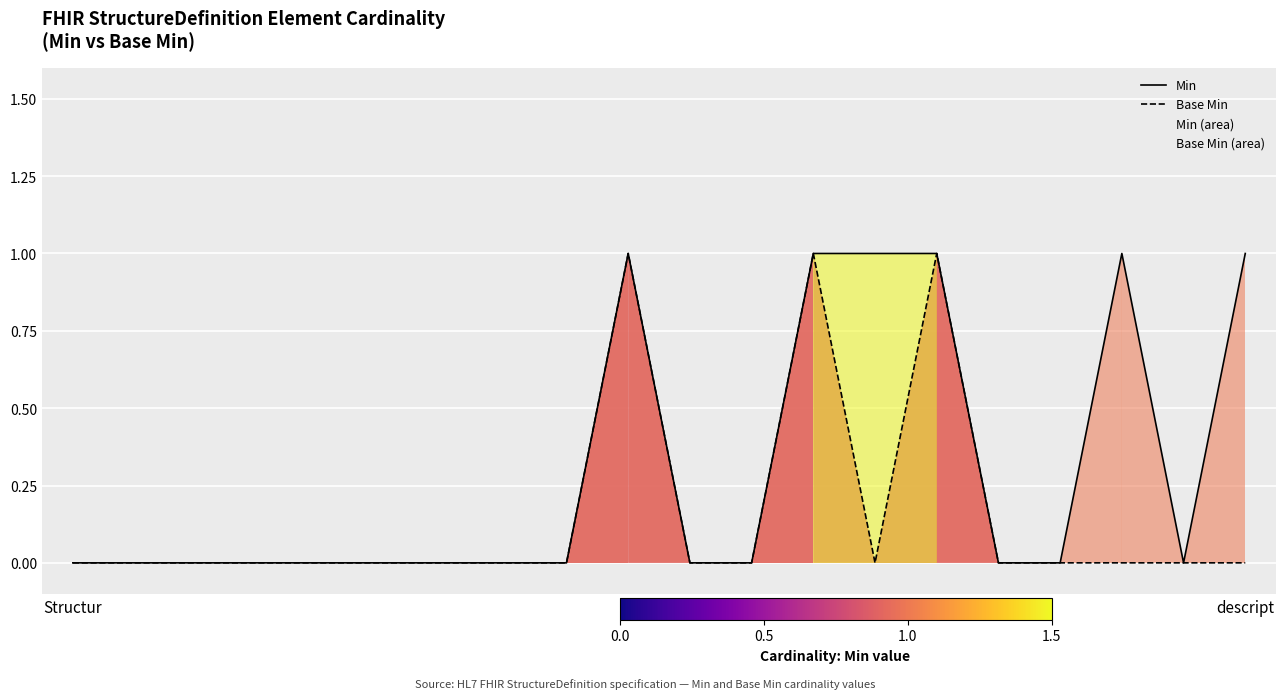

True or false: Base Min and Min cross at least once.

False